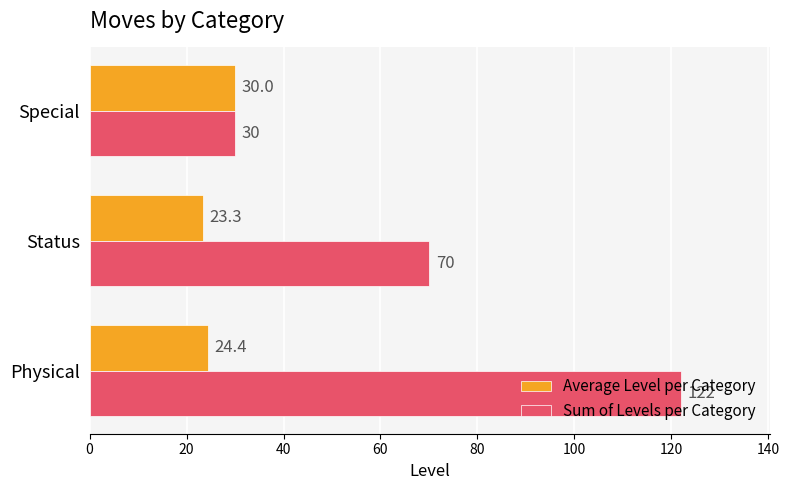

At how many categories does at least one series exceed 61?

2